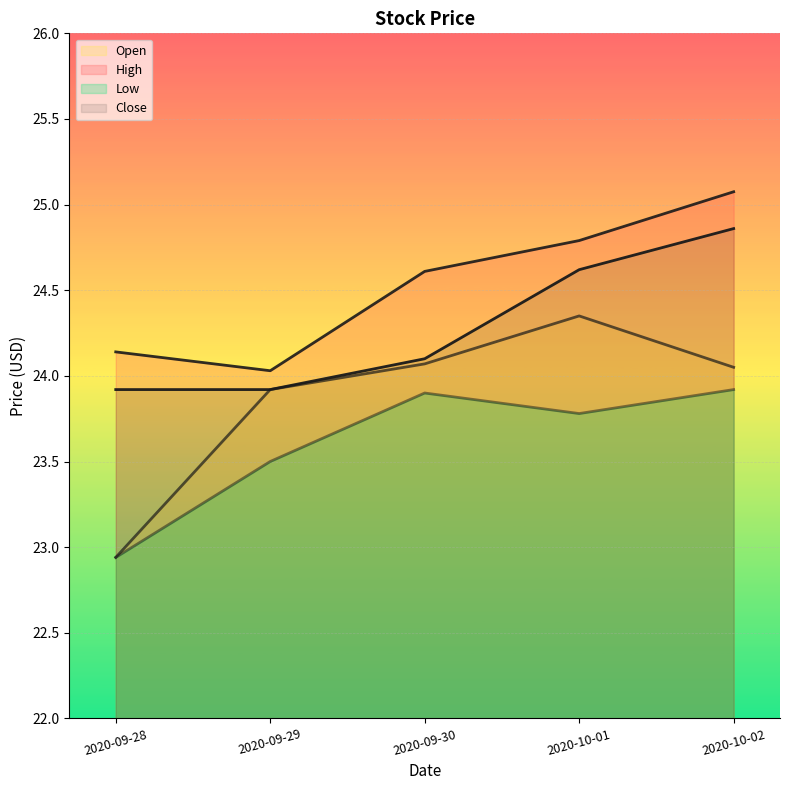

True or false: Low and High intersect in this chart.

False